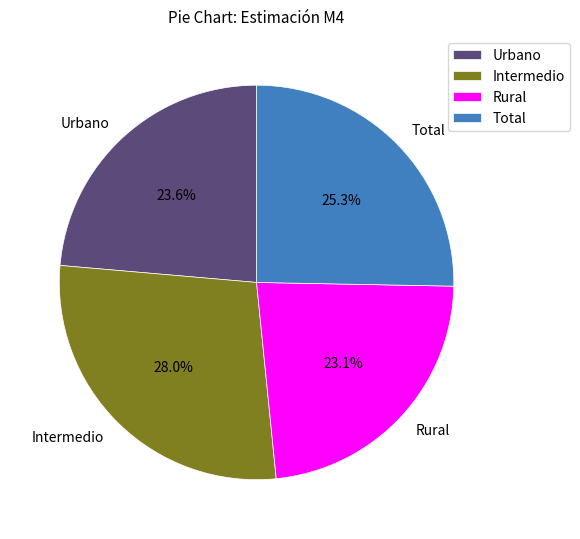

How many slices are in this pie chart?

4